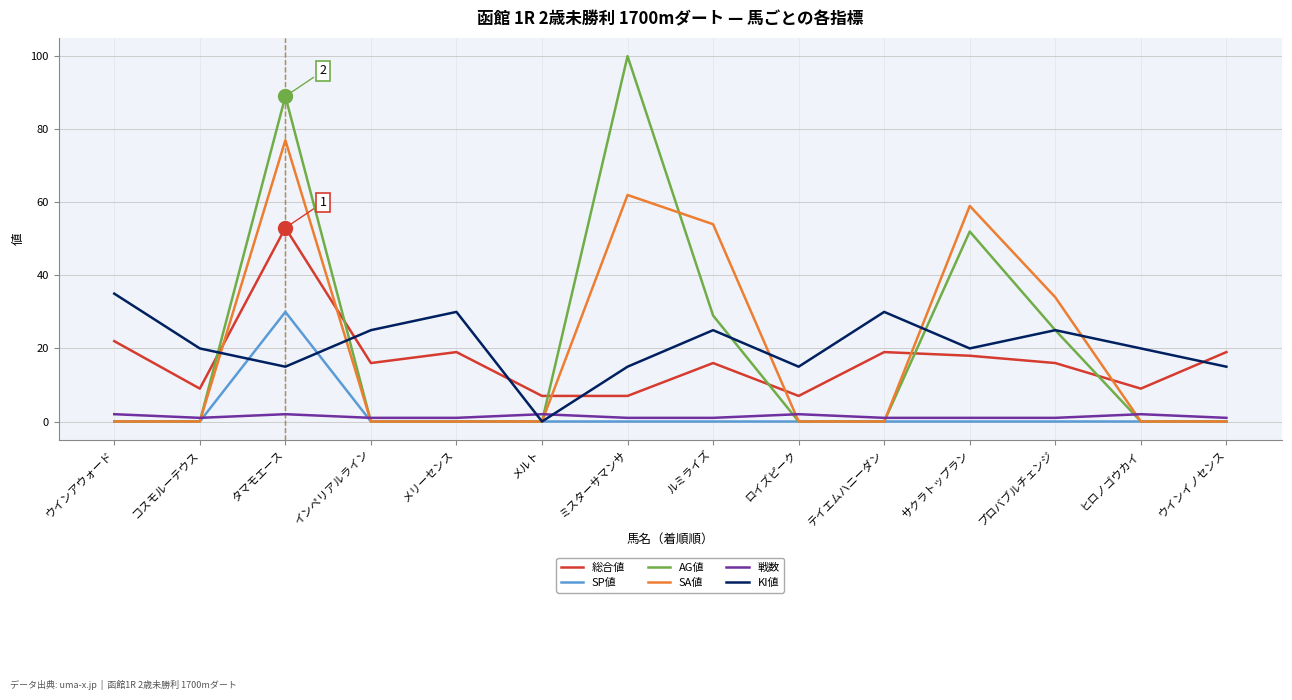

What is the approximate value of KI値 at サクラトップラン, to the nearest 5?

20